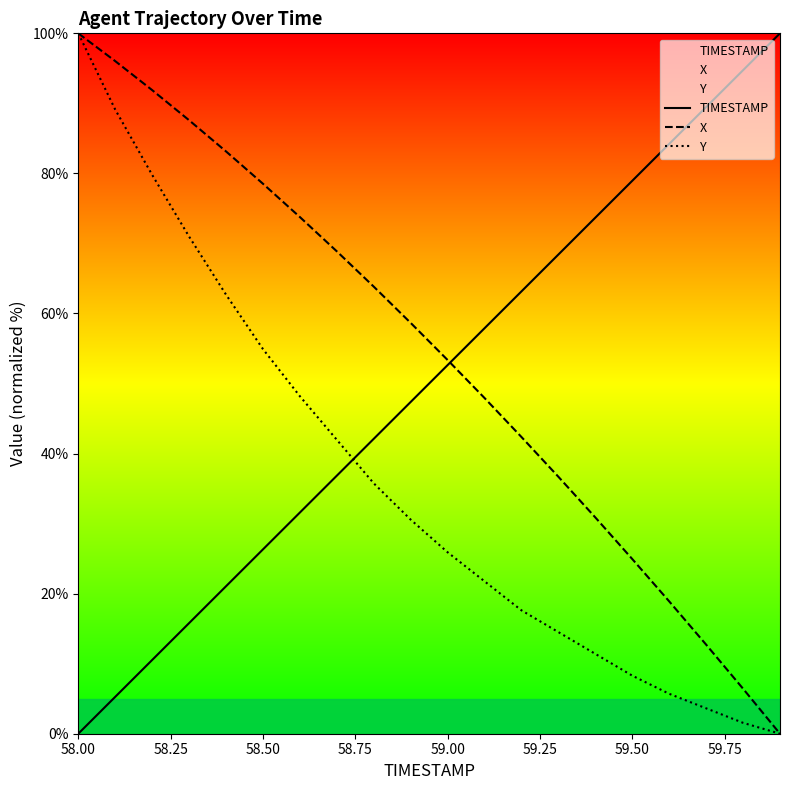

Reading left to right, extract all data points from this chart.

TIMESTAMP: 0.0	5.3	10.5	15.8	21.1	26.3	31.6	36.8	42.1	47.4	52.6	57.9	63.2	68.4	73.7	78.9	84.2	89.5	94.7	100.0
X: 100.0	96.0	91.9	87.6	83.1	78.5	73.8	68.9	63.8	58.7	53.4	47.9	42.4	36.7	30.9	24.9	18.9	12.7	6.4	0.0
Y: 100.0	89.1	79.8	71.0	62.7	54.9	48.2	42.0	35.8	30.6	25.9	21.8	17.6	14.5	11.4	8.3	5.7	3.6	1.6	0.0